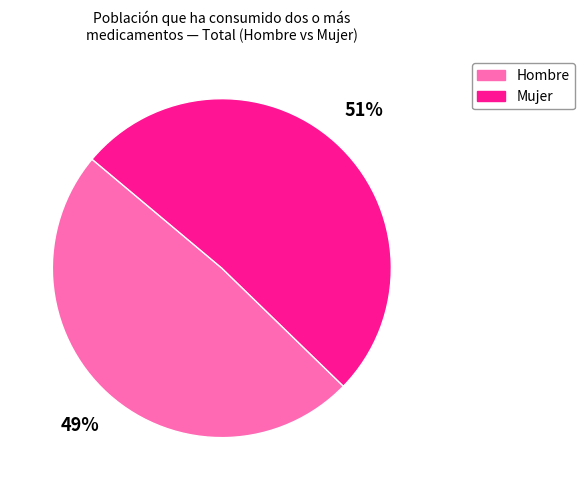

Is there any slice that represents more than half of the pie?

Yes